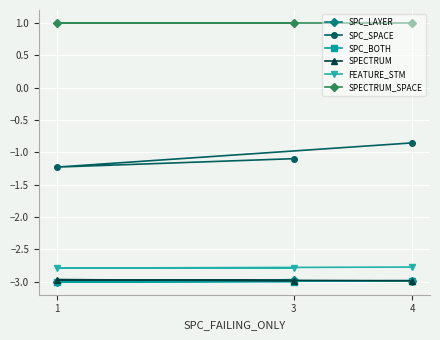

At which category is the sum across all series the highest?

4